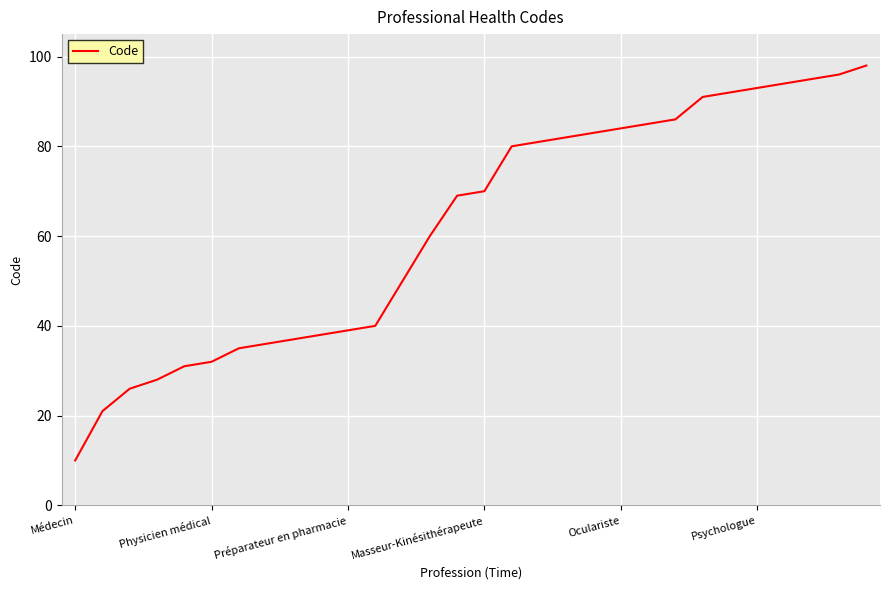

What is the difference between the maximum and minimum values?

88